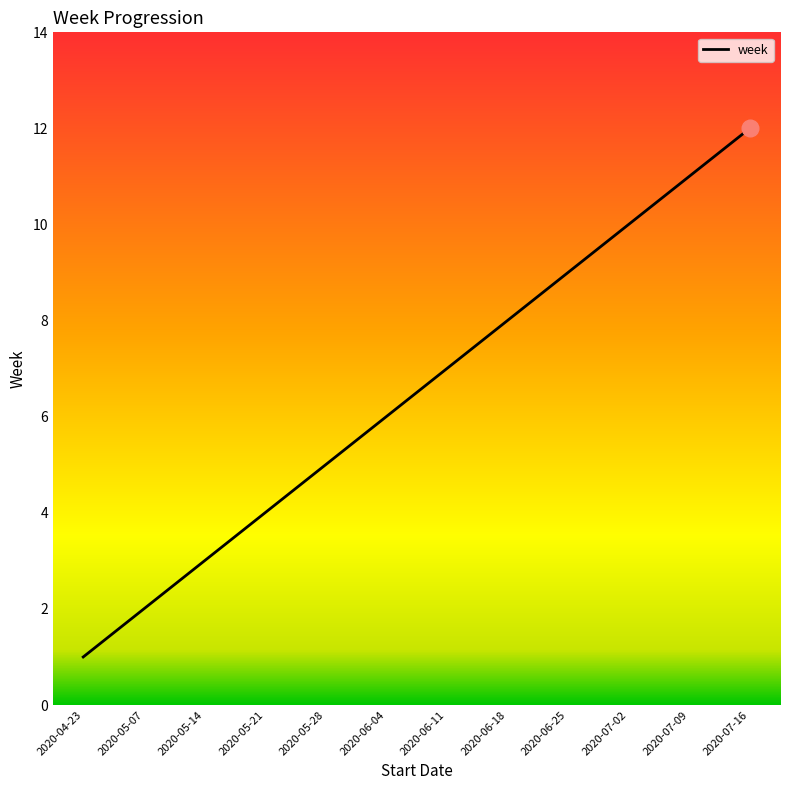

How many categories are shown in the chart?

12